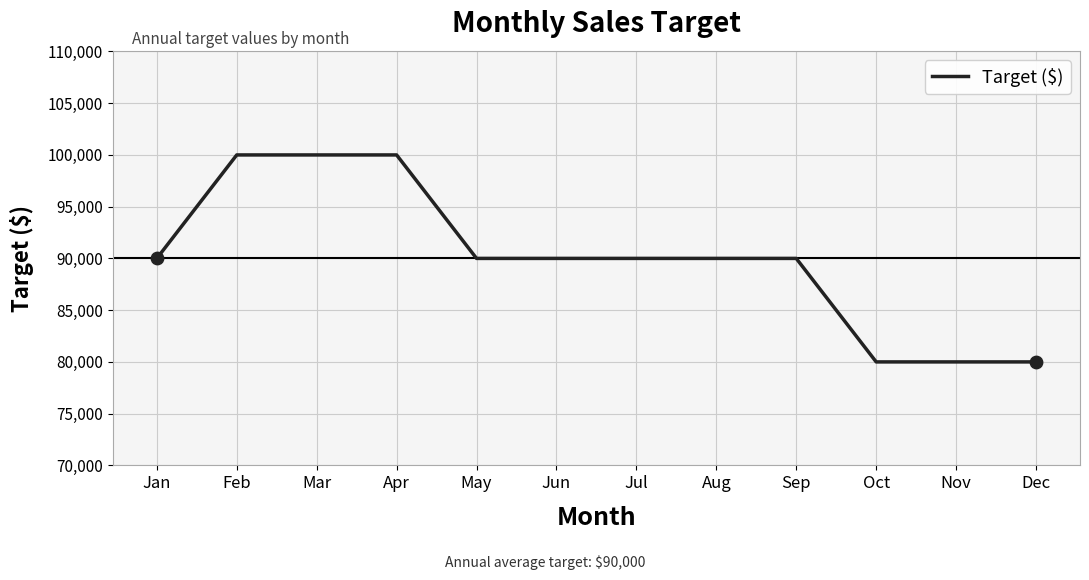

What is the change in value from Mar to Jun?

-10000